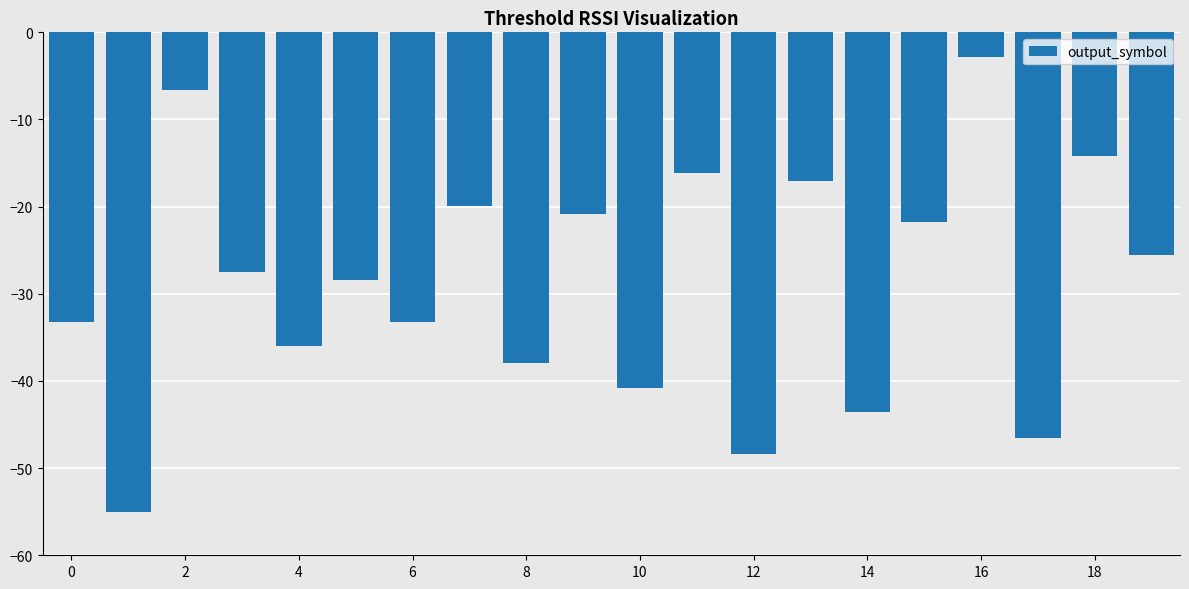

How many data points does each series have?

20